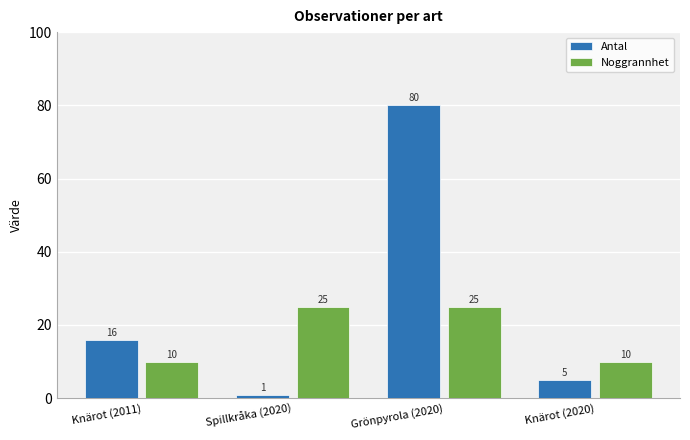

What is the difference between the Antal values at Knärot (2011) and Spillkråka (2020)?

15